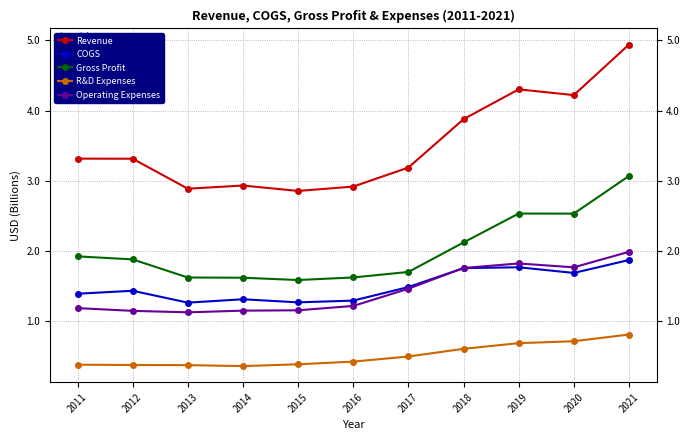

What is the value of the Revenue point at the 4th from the left?

2.9